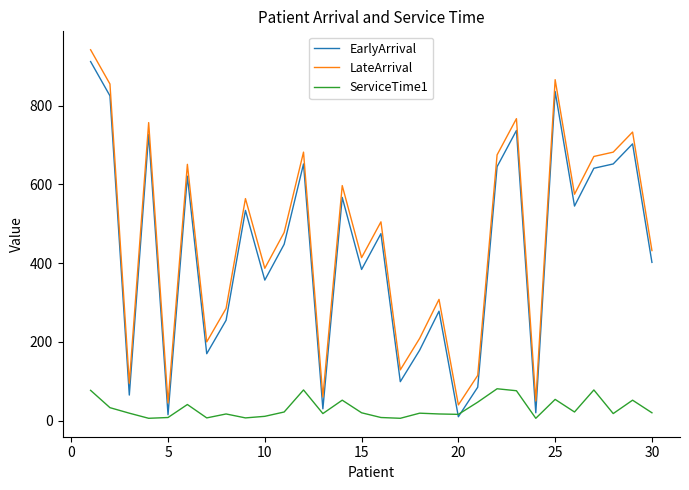

What is the maximum value for LateArrival?

942